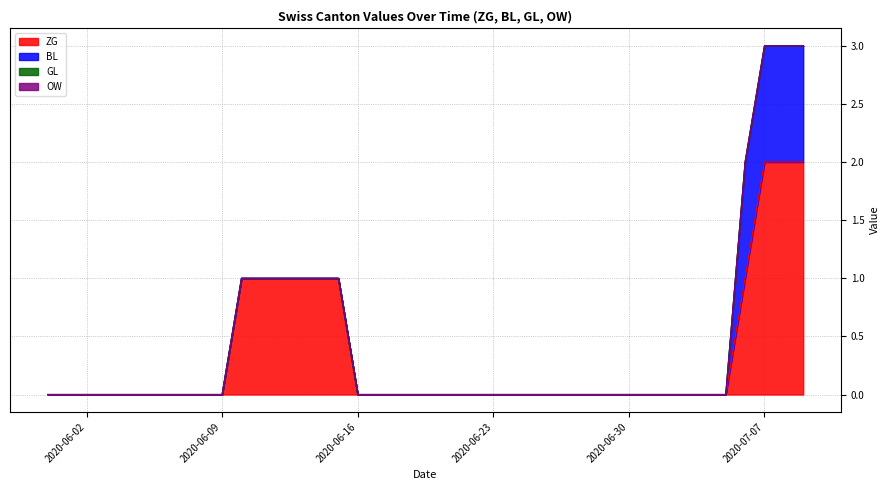

The BL series shows 1 at 2020-06-14. True or false?

False